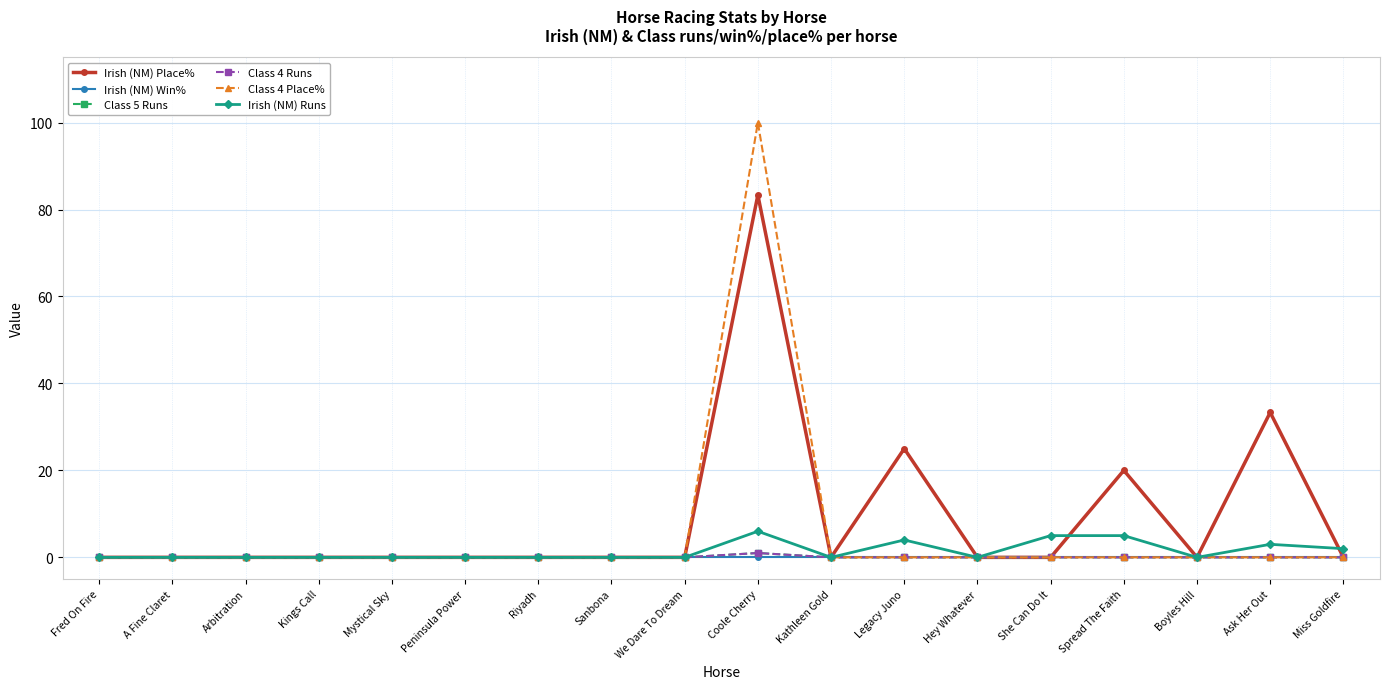

What is the average value of the Class 5 Runs series?

0.1